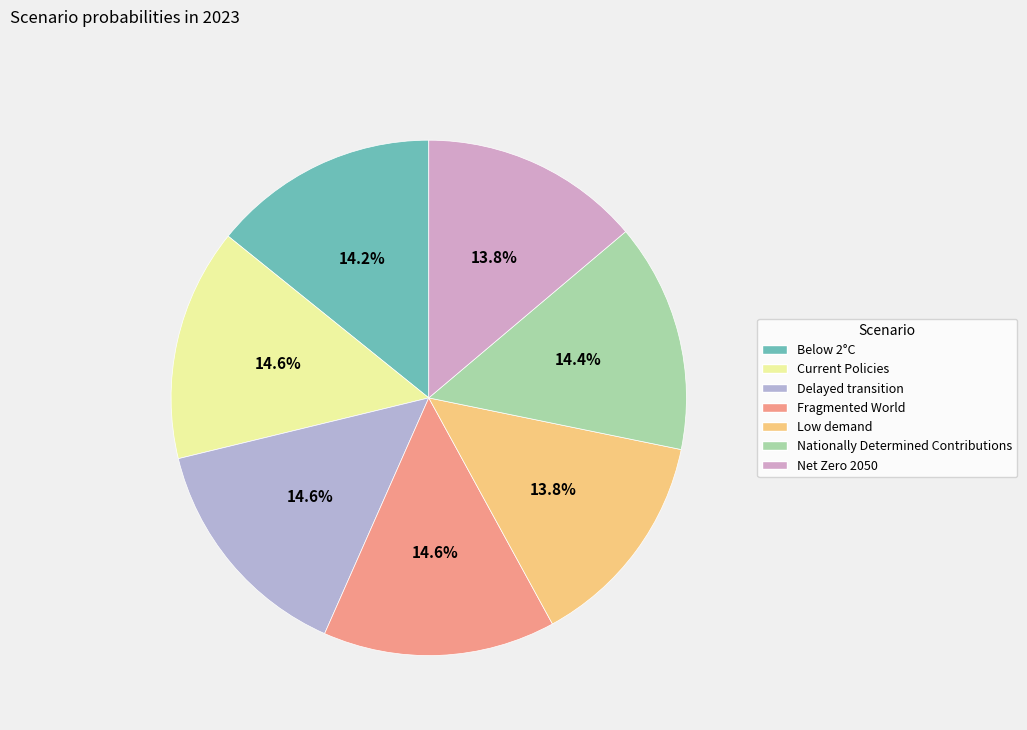

Does Delayed transition account for over 50% of the chart?

No